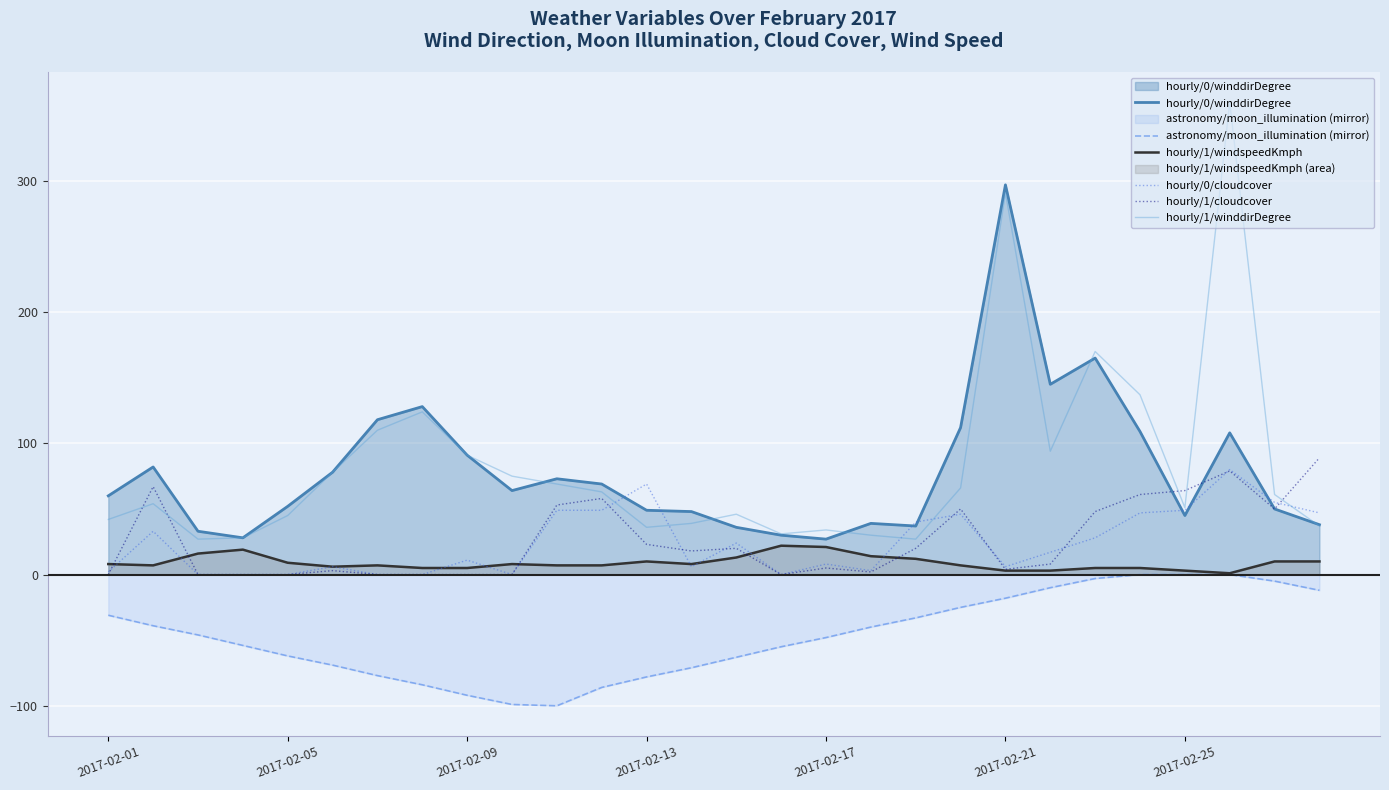

The value of hourly/1/winddirDegree at 2017-02-09 is 91. True or false?

True